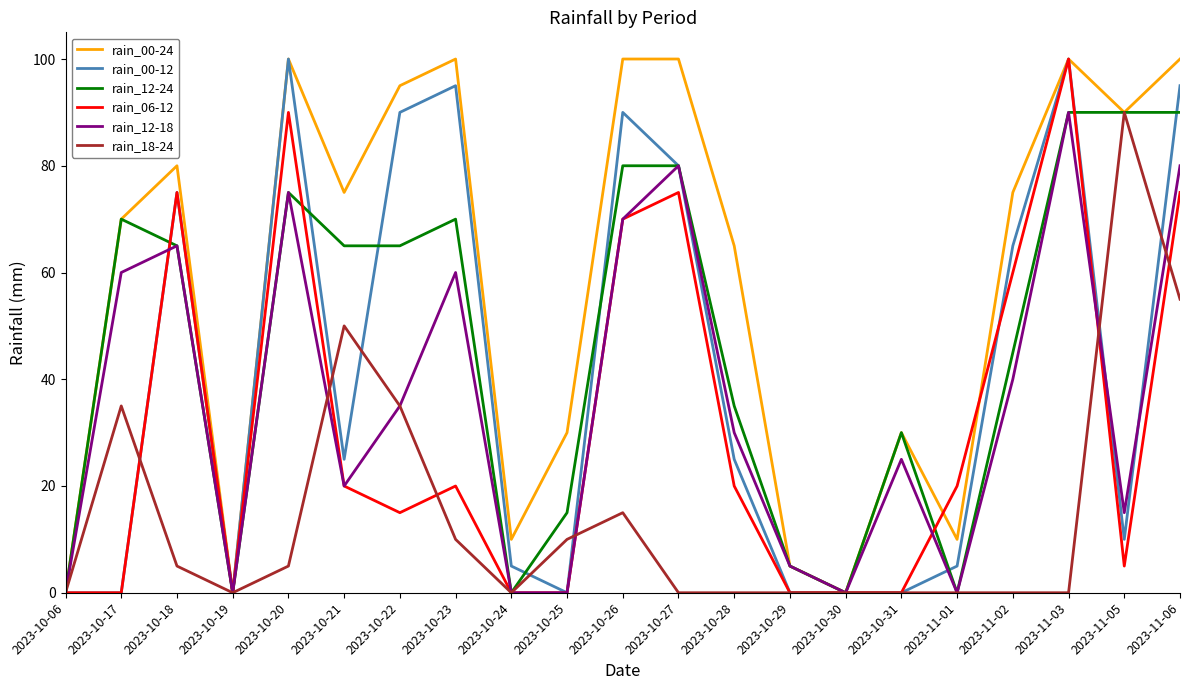

Is it true that rain_00-24 equals 10 at 2023-11-01?

True